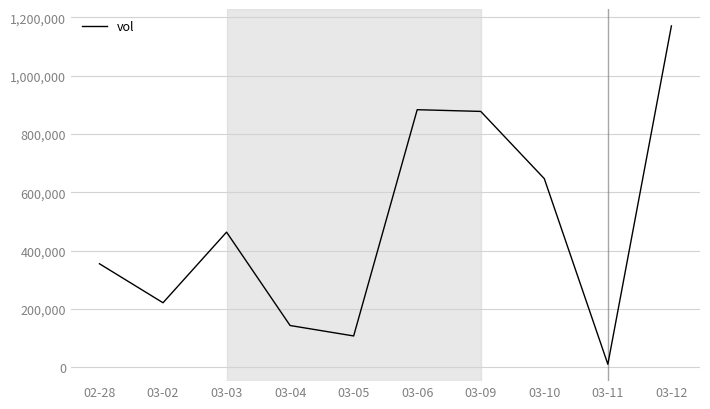

What is the change in value from 02-28 to 03-04?

-211700